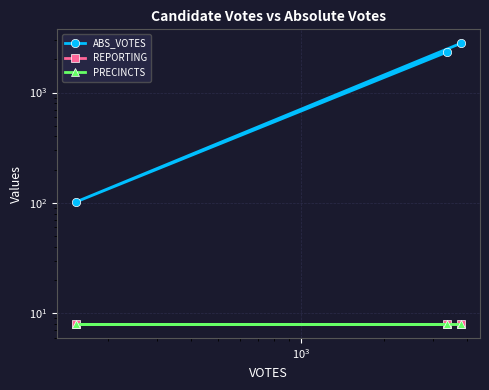

Which series has the widest spread of values?

ABS_VOTES